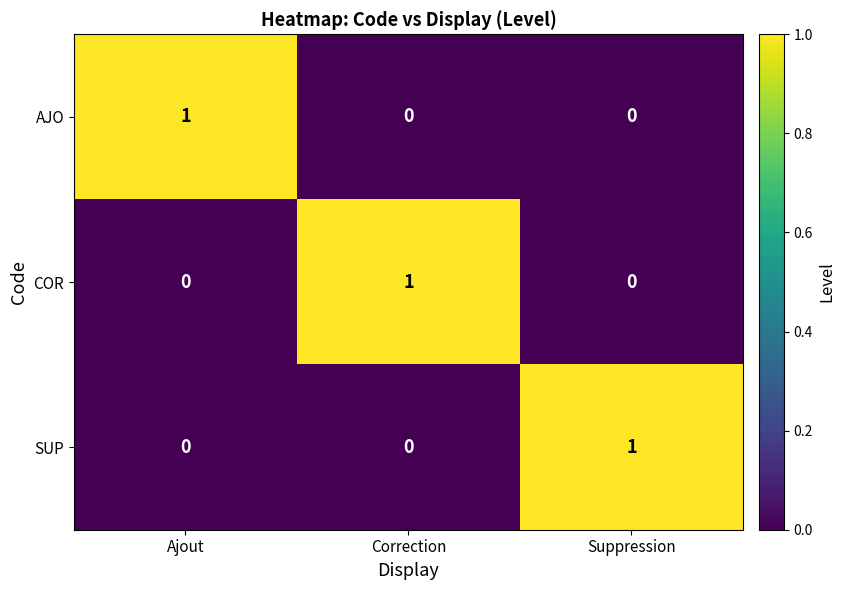

At how many categories does at least one series exceed 0?

3